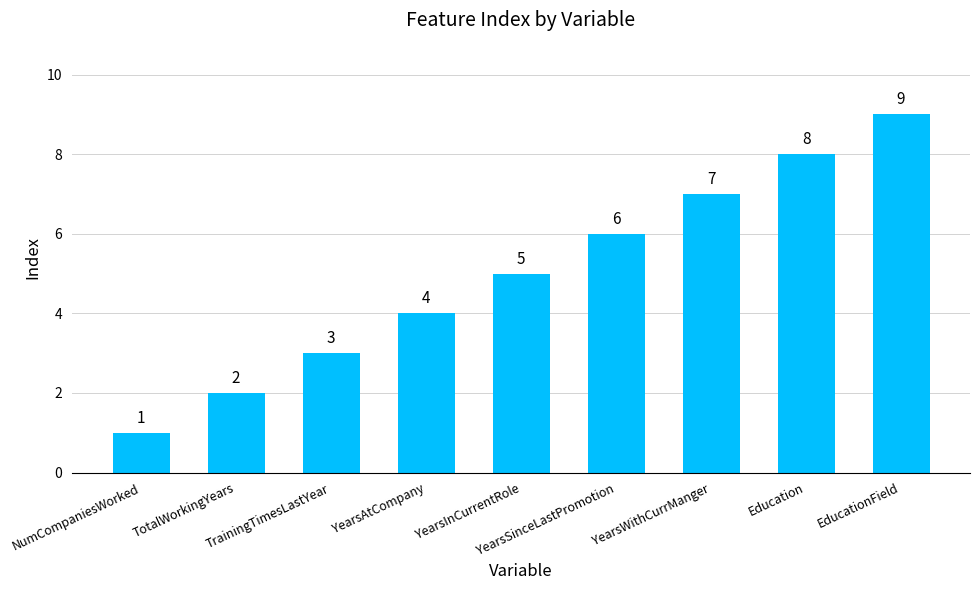

Does the chart contain stacked bars?

No